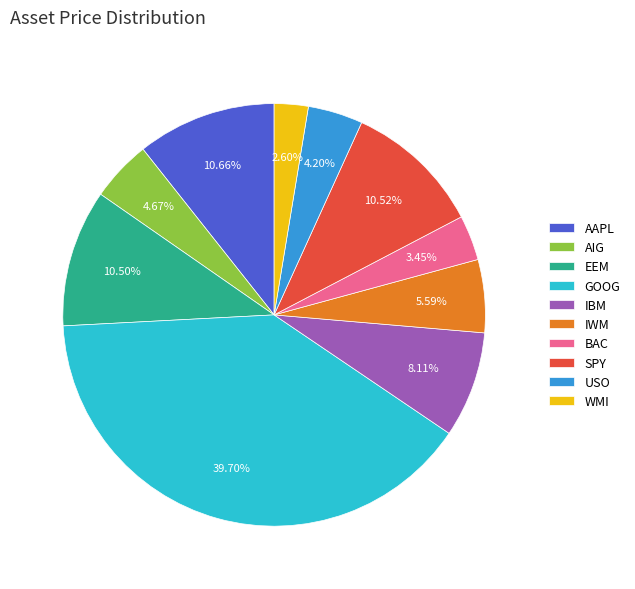

Count the number of slices in the pie.

10